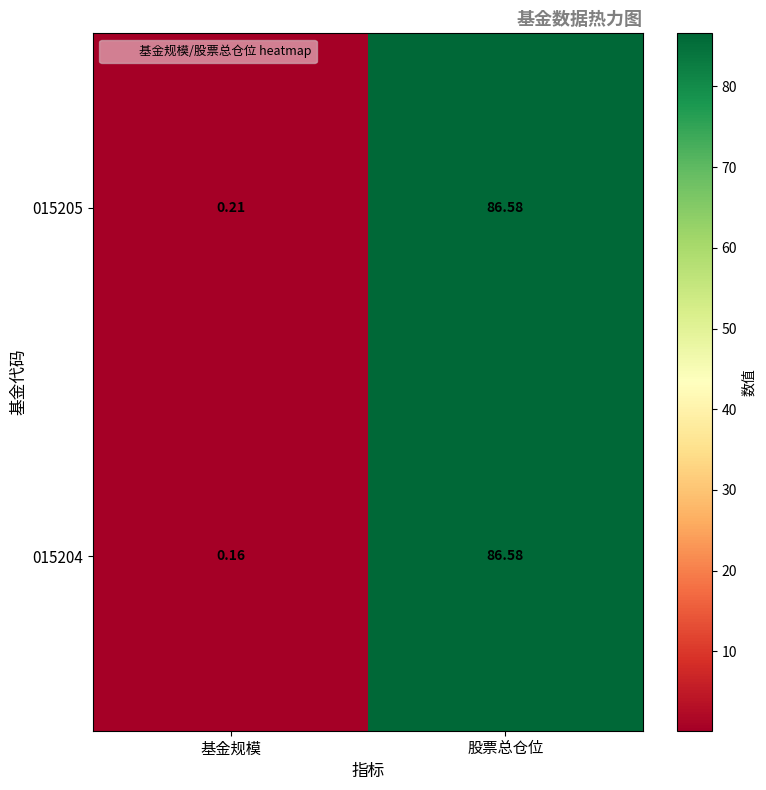

What is the greatest value displayed?

86.6